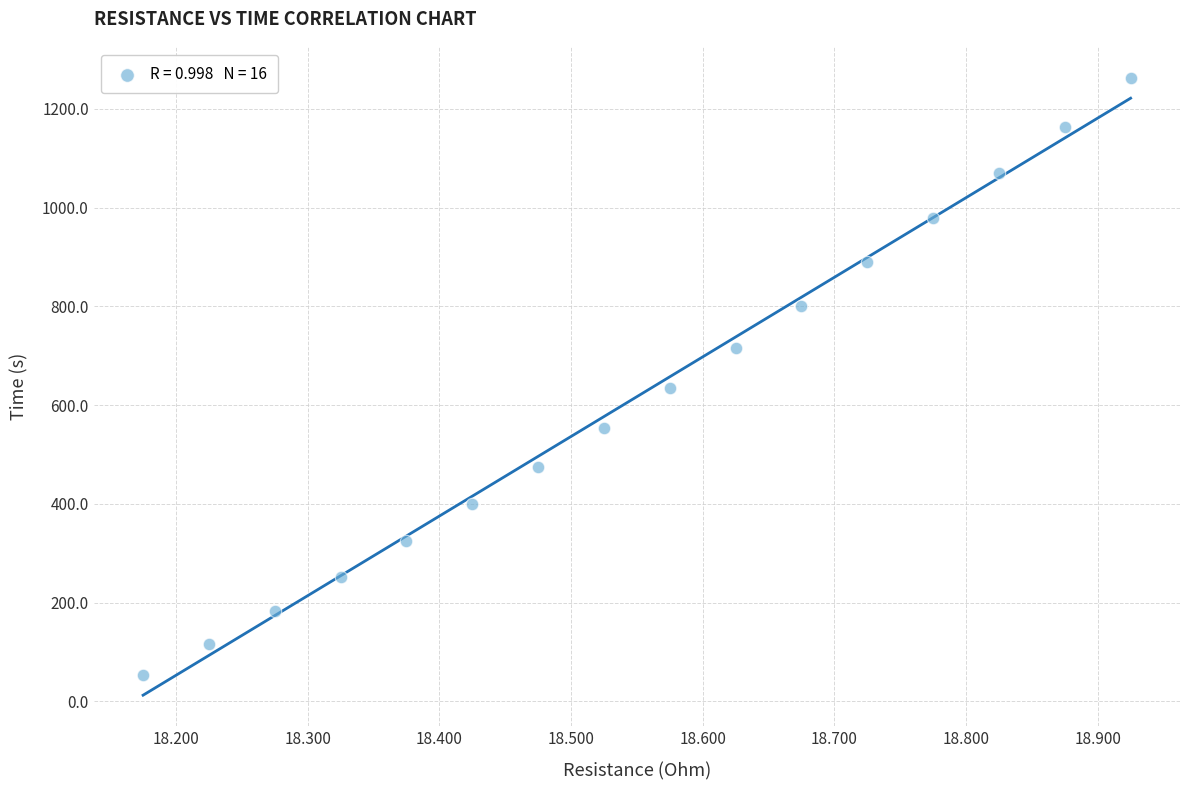

What is the range of Y values (max minus min)?

1208.4